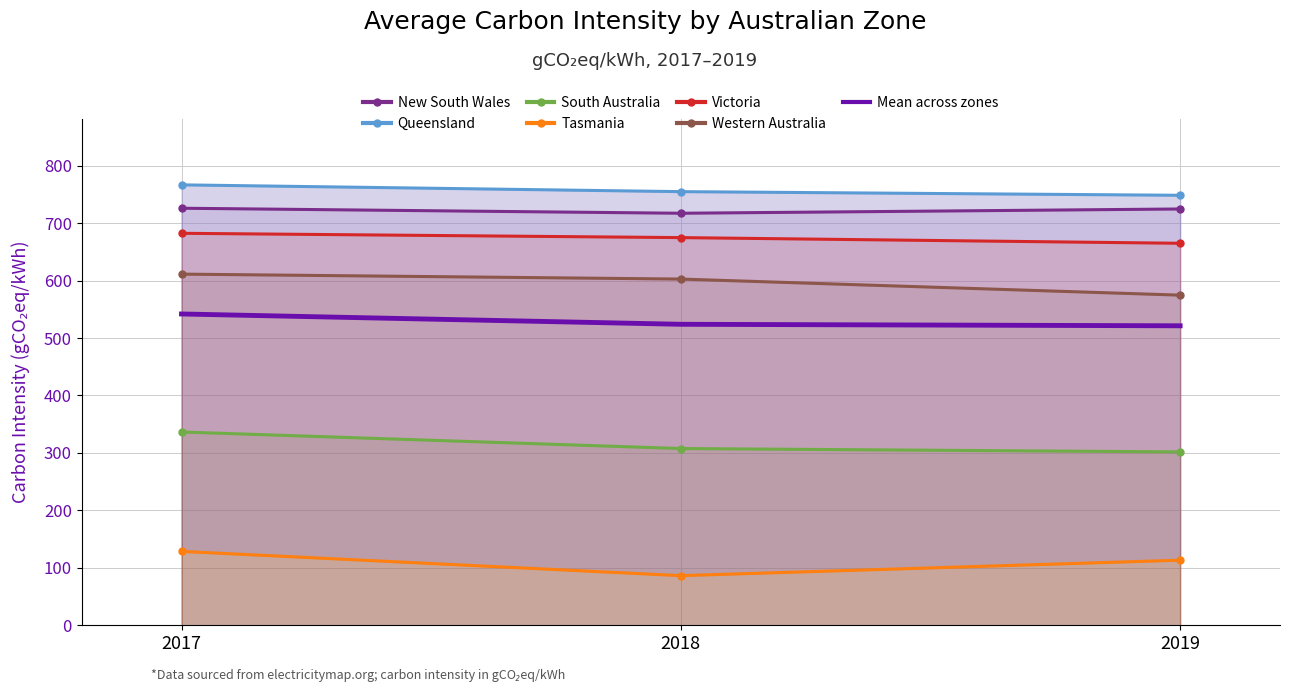

True or false: New South Wales has a value of 726.0 at 2017.

True